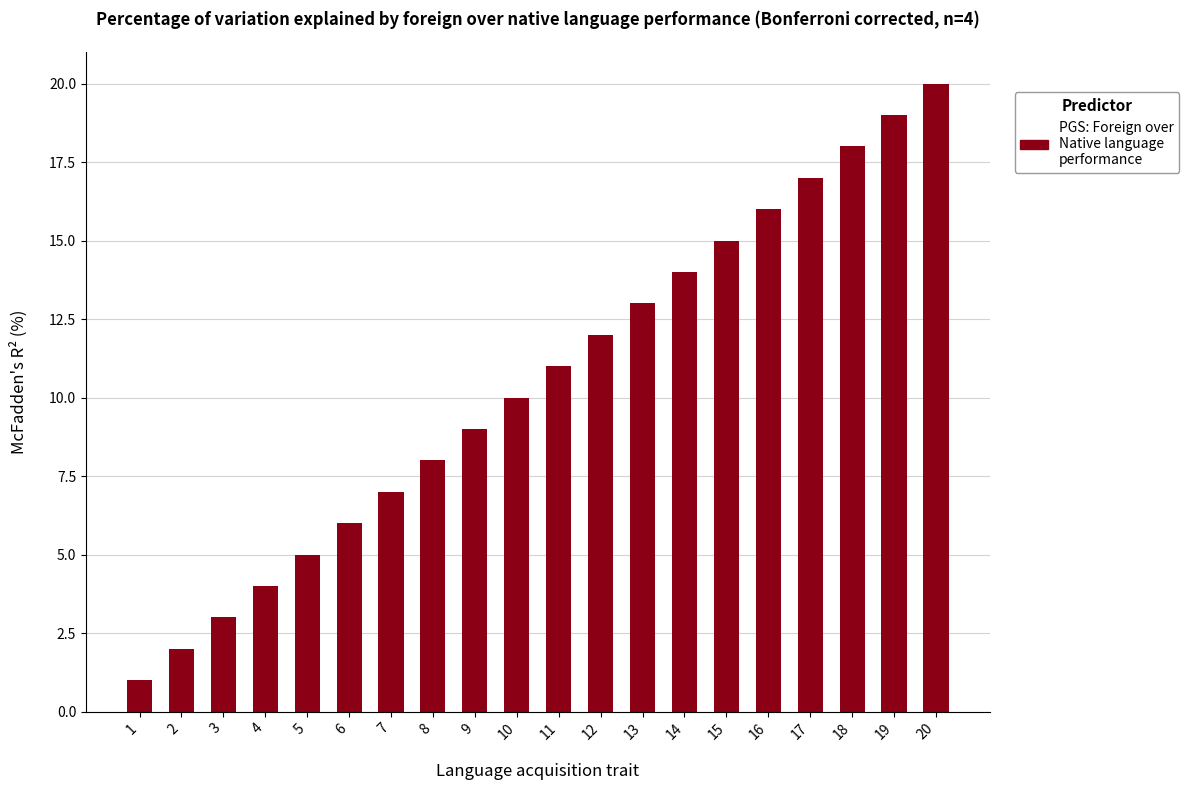

Rank the categories by value from highest to lowest.

20, 19, 18, 17, 16, 15, 14, 13, 12, 11, 10, 9, 8, 7, 6, 5, 4, 3, 2, 1